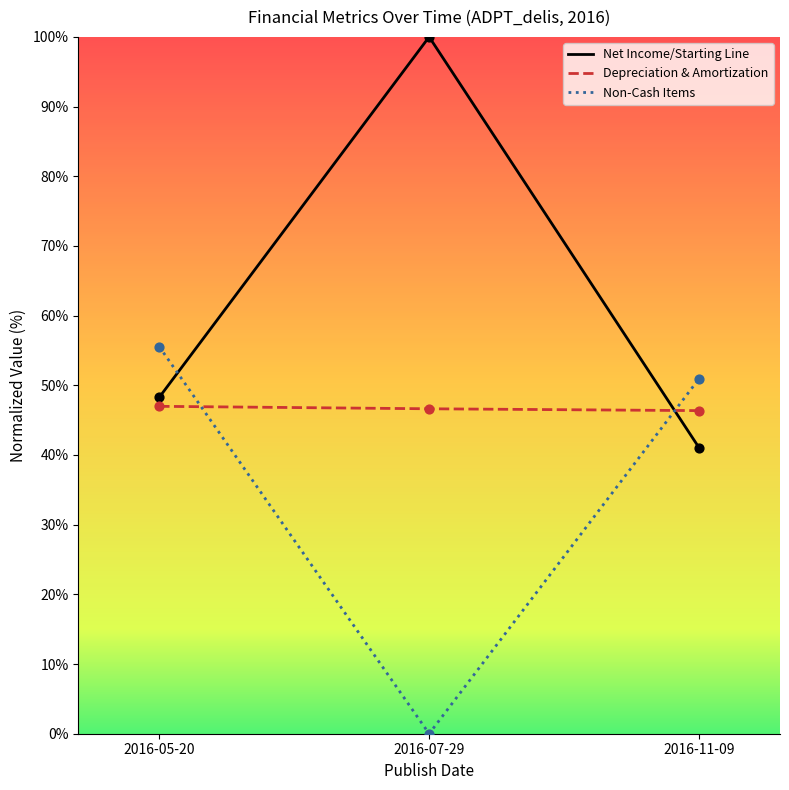

What is the spread (max minus min) of values at 2016-11-09?

9.9